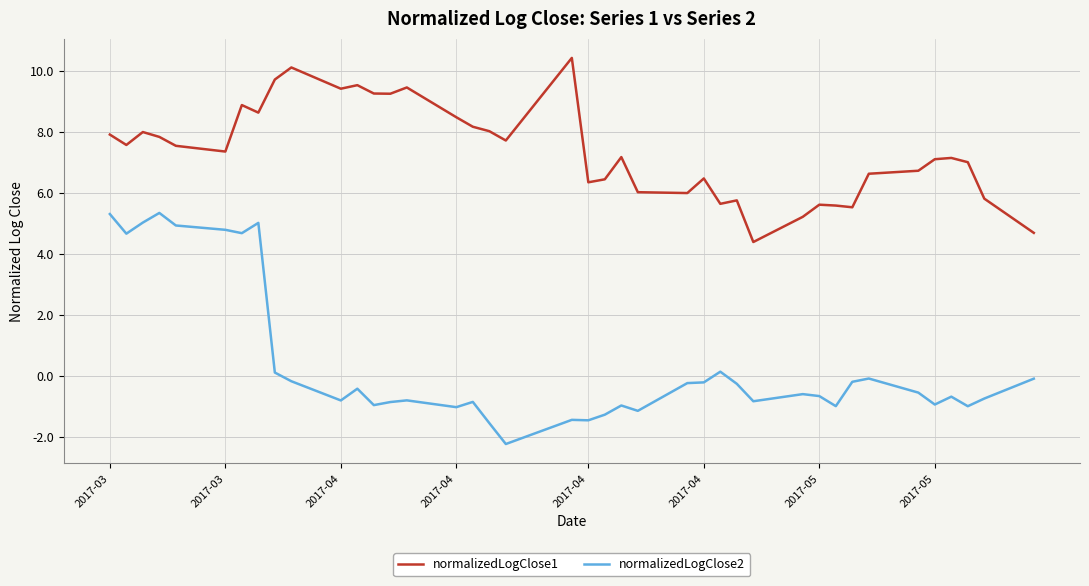

True or false: normalizedLogClose2 and normalizedLogClose1 cross at least once.

False